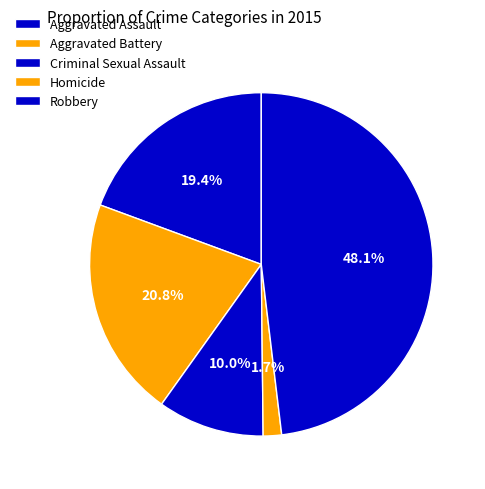

Count the number of slices in the pie.

5